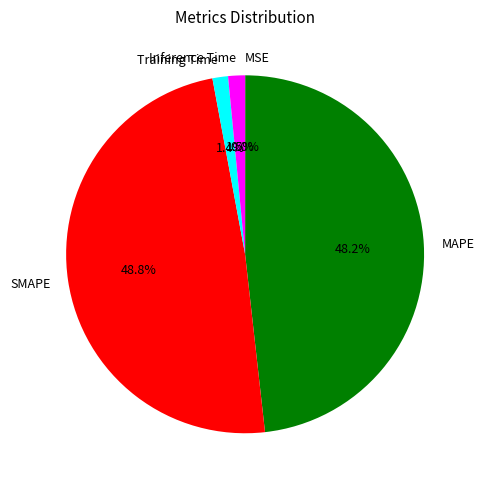

What percentage do MAPE and SMAPE together represent?

97.1%